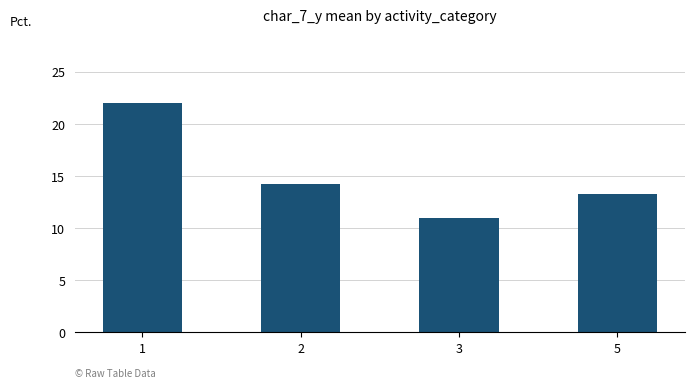

What is the value of the 1st bar from the left?

22.0